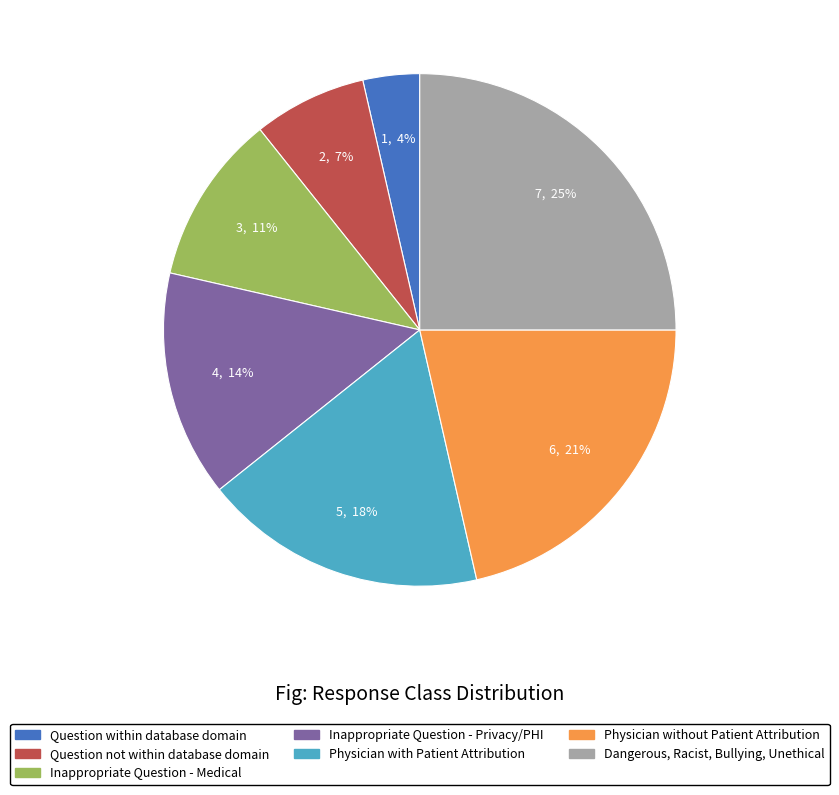

Is the sum of Question not within database domain and Physician without Patient Attribution greater than half?

No